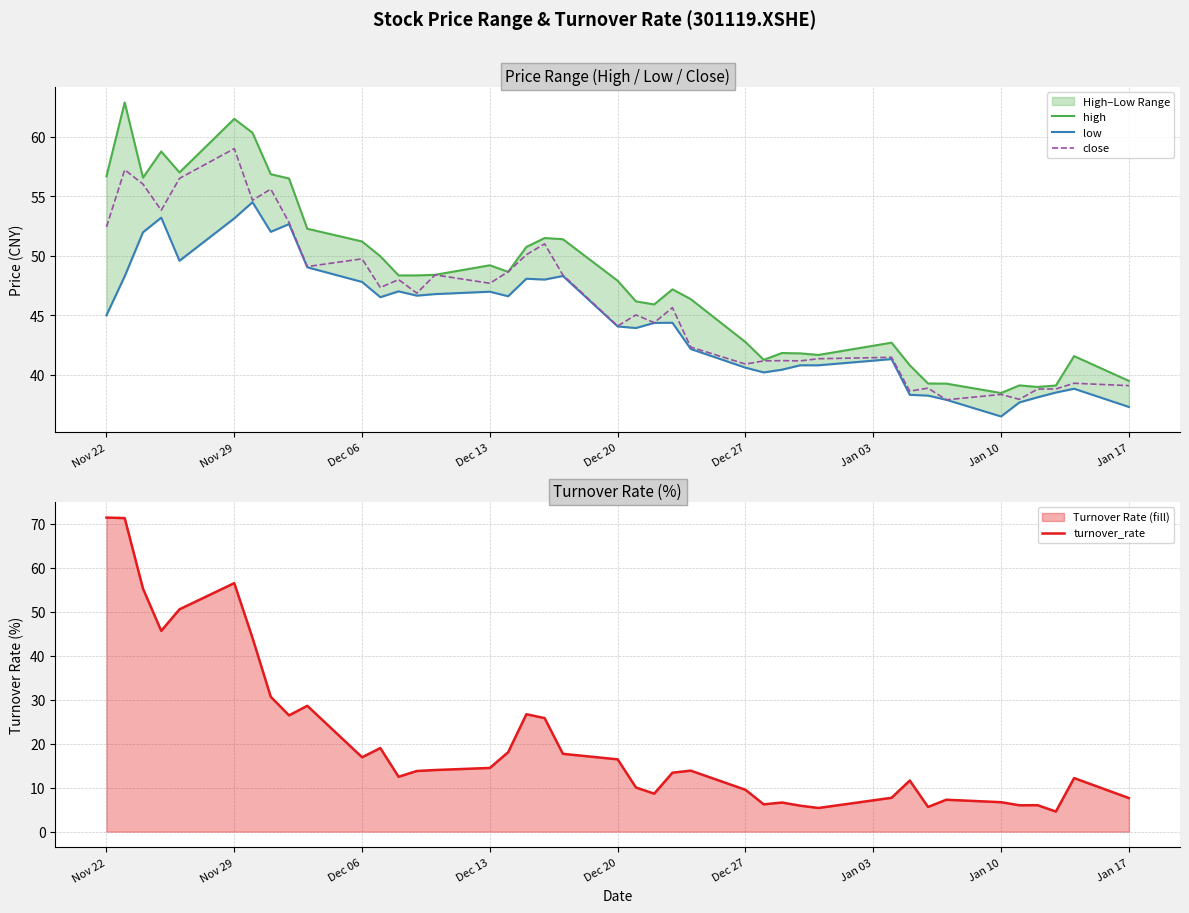

In high, how many points are lower than both neighbors (excluding endpoints)?

8